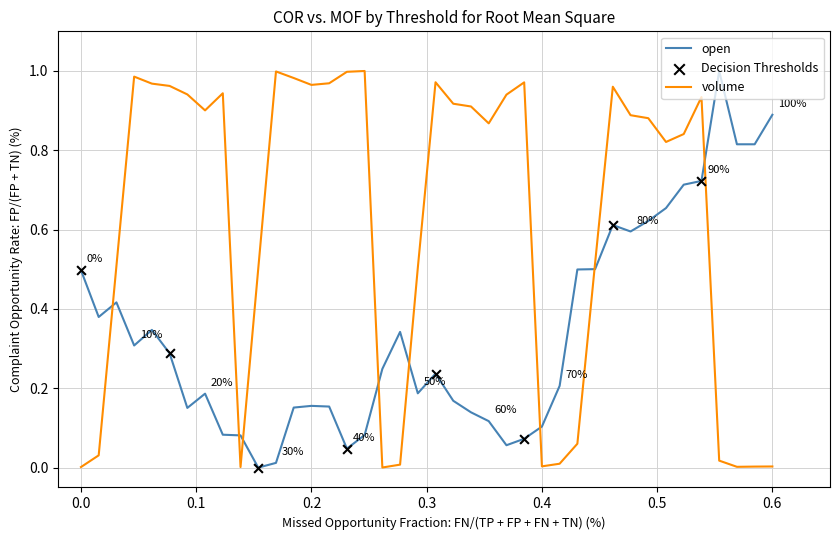

True or false: open and volume intersect in this chart.

True